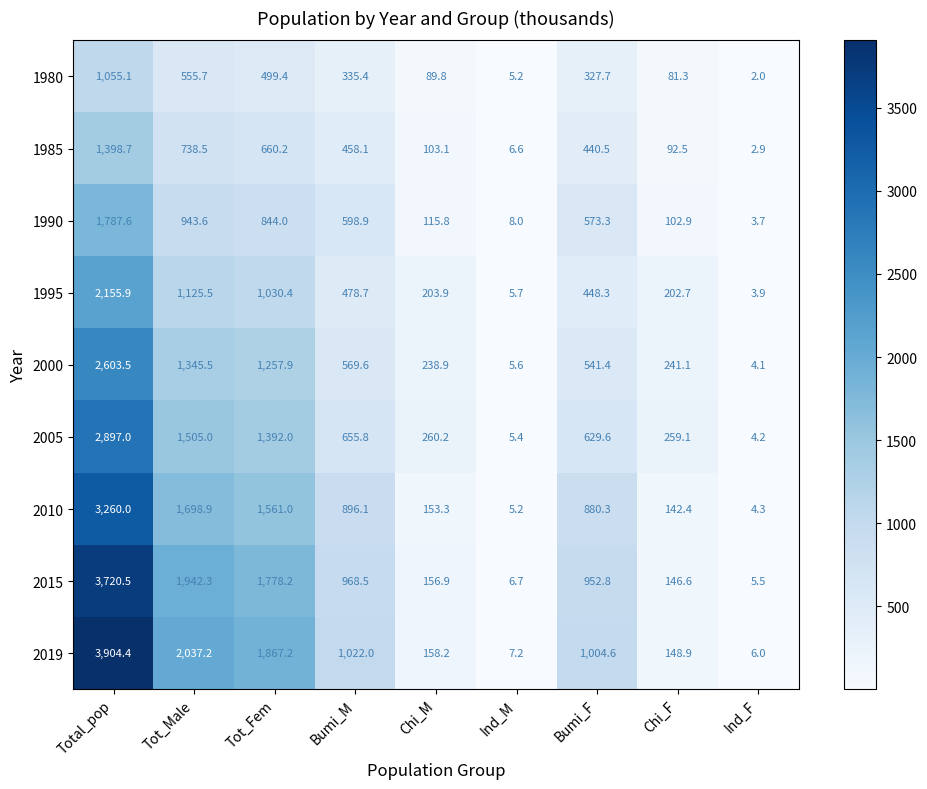

What is the difference between the maximum and second lowest values in the 2000 series?

2597.9